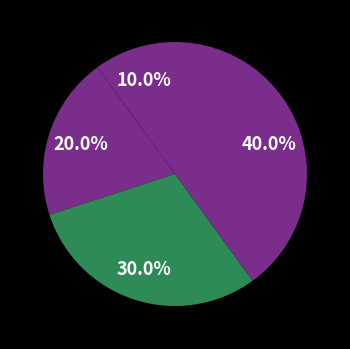

To the nearest percent, what is the difference between the largest and smallest slice percentages?

30%